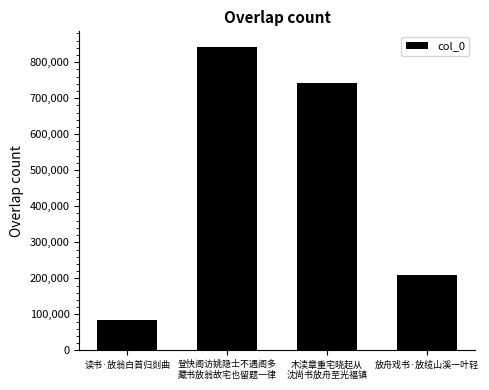

True or false: the data shows 208296 at 放舟戏书·放缆山溪一叶轻.

True